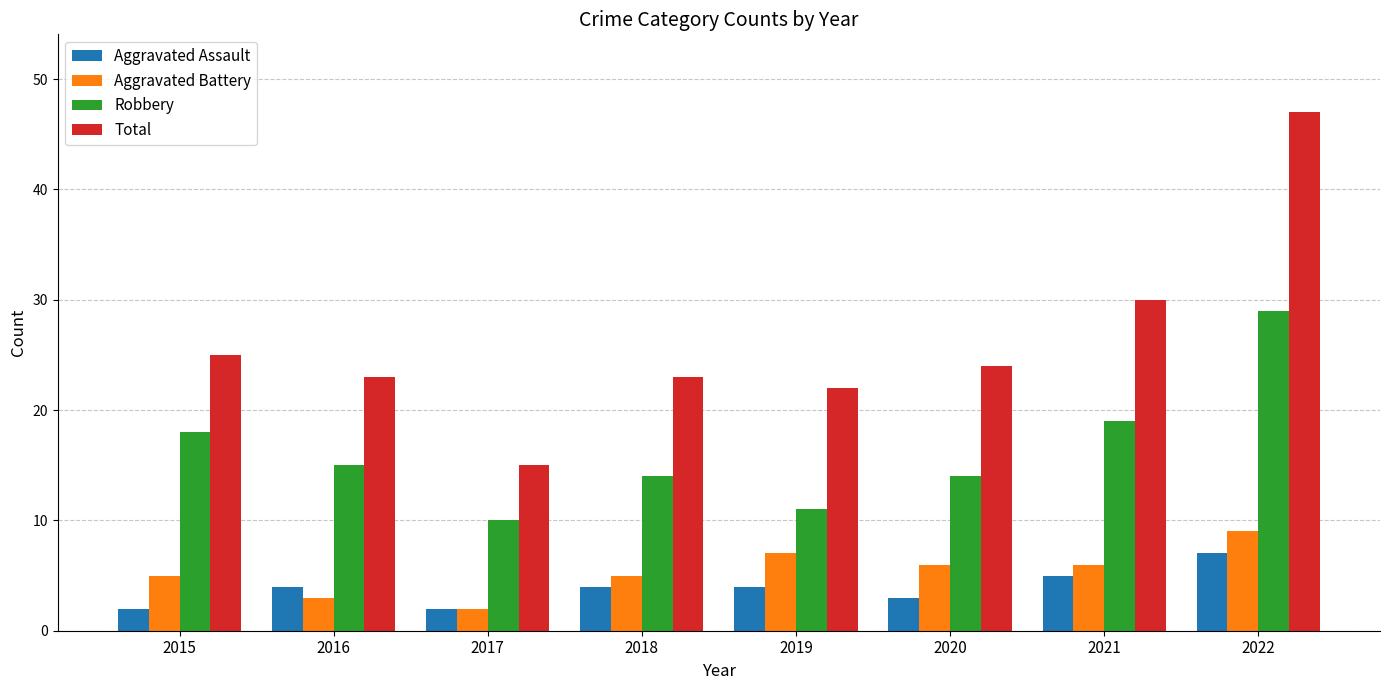

Does the chart contain stacked bars?

No